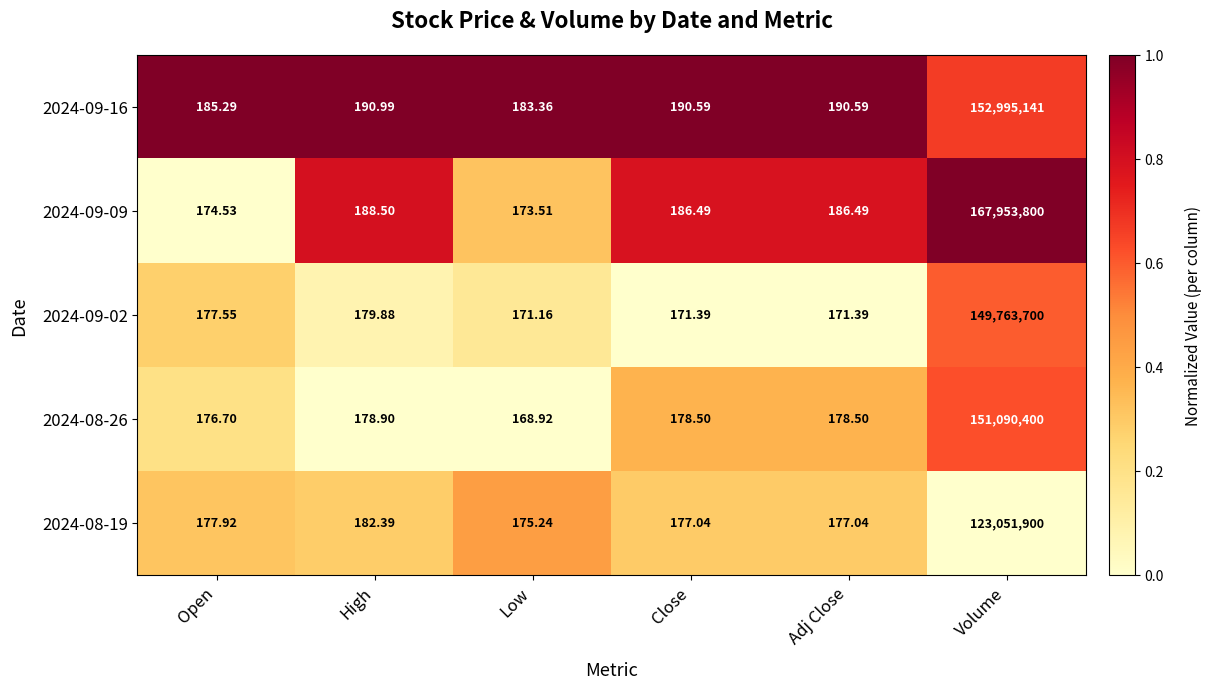

Where does the 2024-08-26 series first go above 178?

High